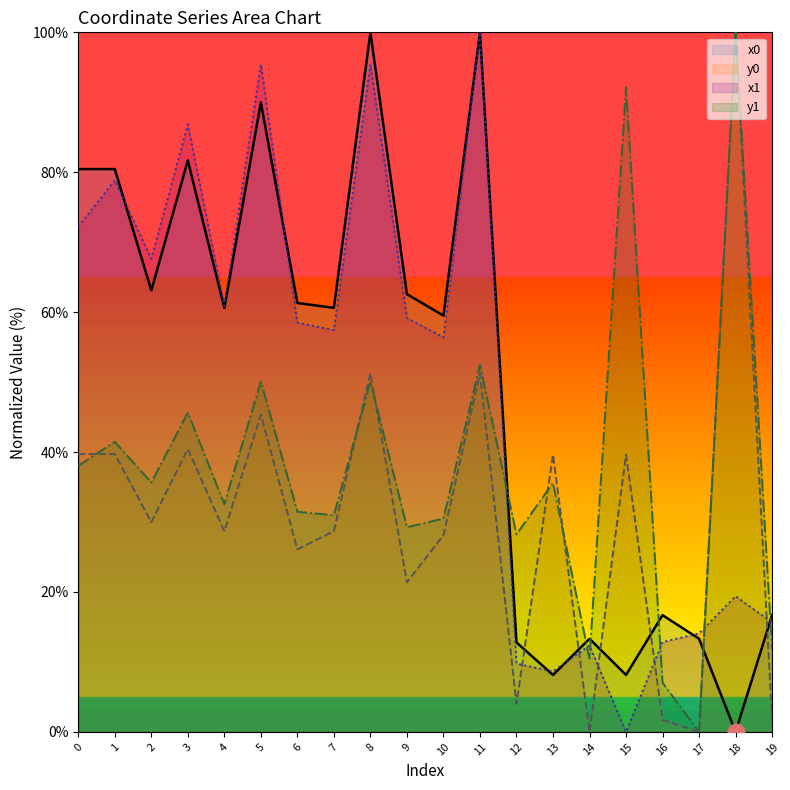

The x0 series shows 61.3 at 6. True or false?

True